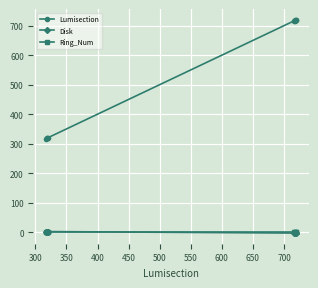

What is the highest value of the Lumisection series?

720